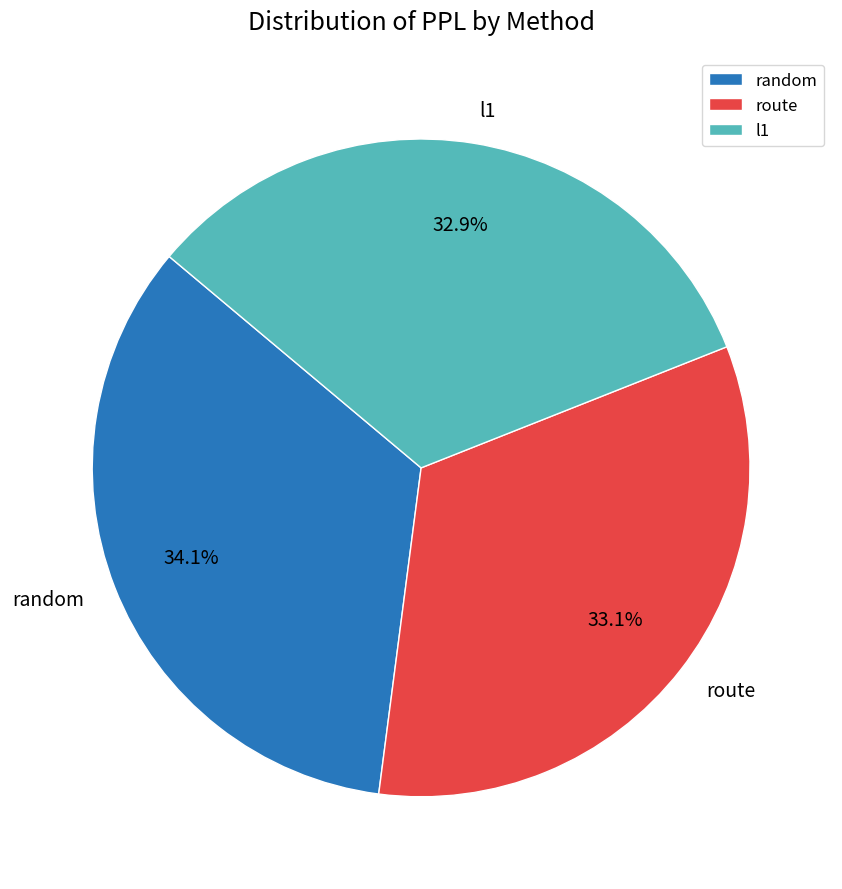

Do random and l1 together represent more than half of the pie?

Yes